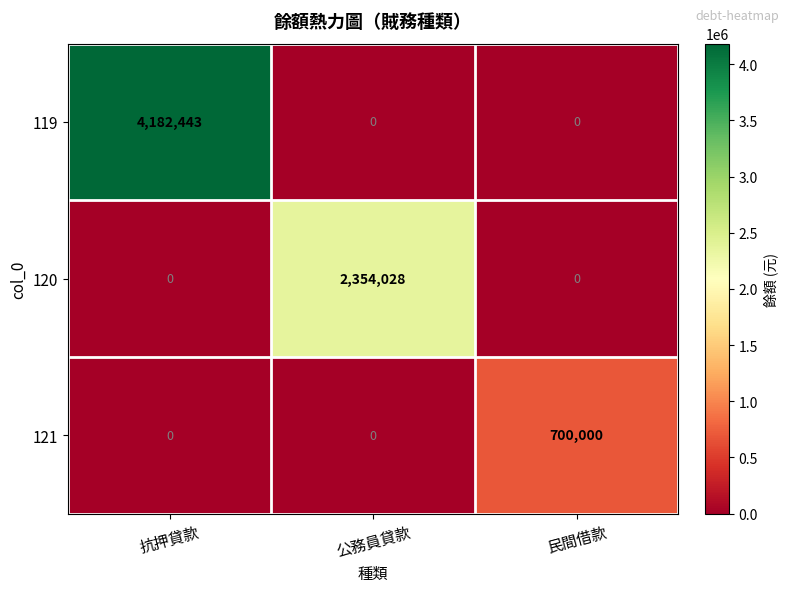

The value of 119 at 民間借款 is 0. True or false?

True